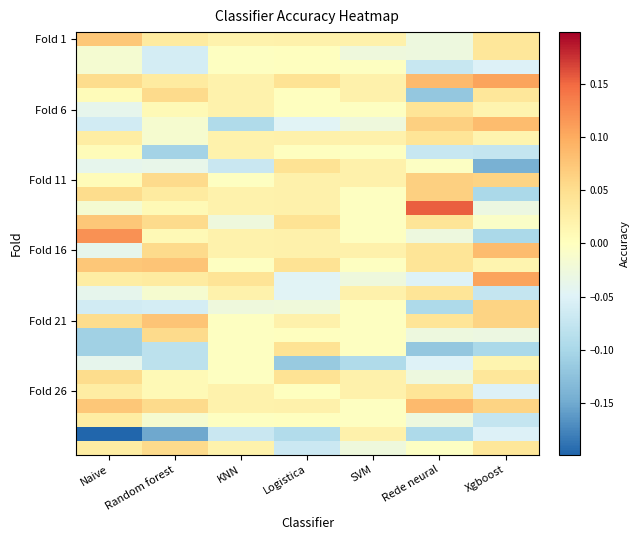

What is the minimum value shown in the chart?

-0.2